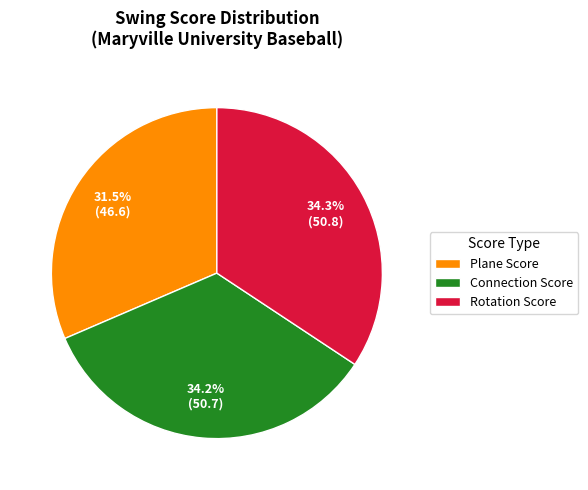

Between Rotation Score and Plane Score, which is larger?

Rotation Score